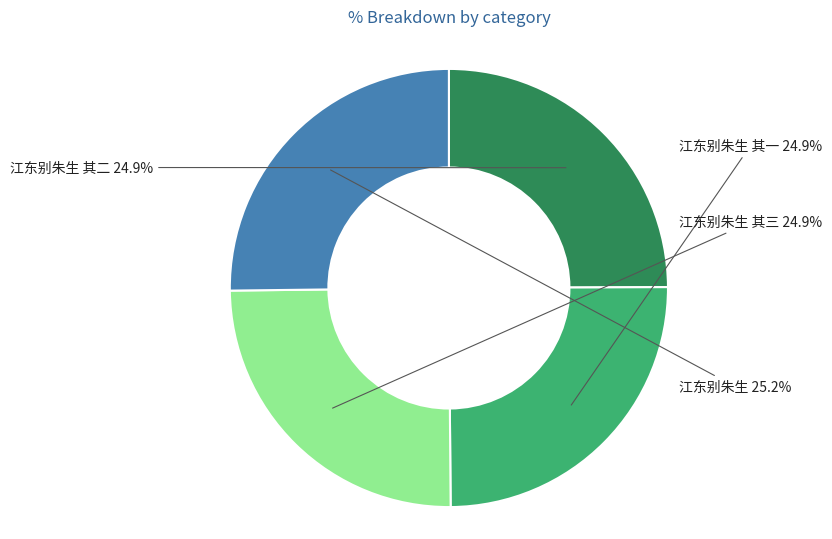

Is there a majority slice in this chart?

No